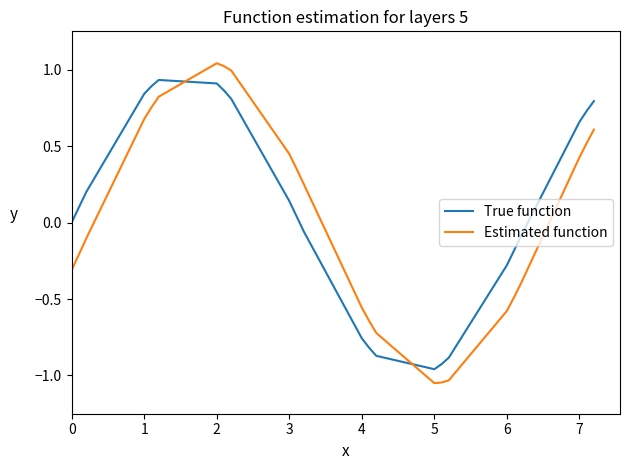

Rank the series by their average value, from highest to lowest.

True function, Estimated function